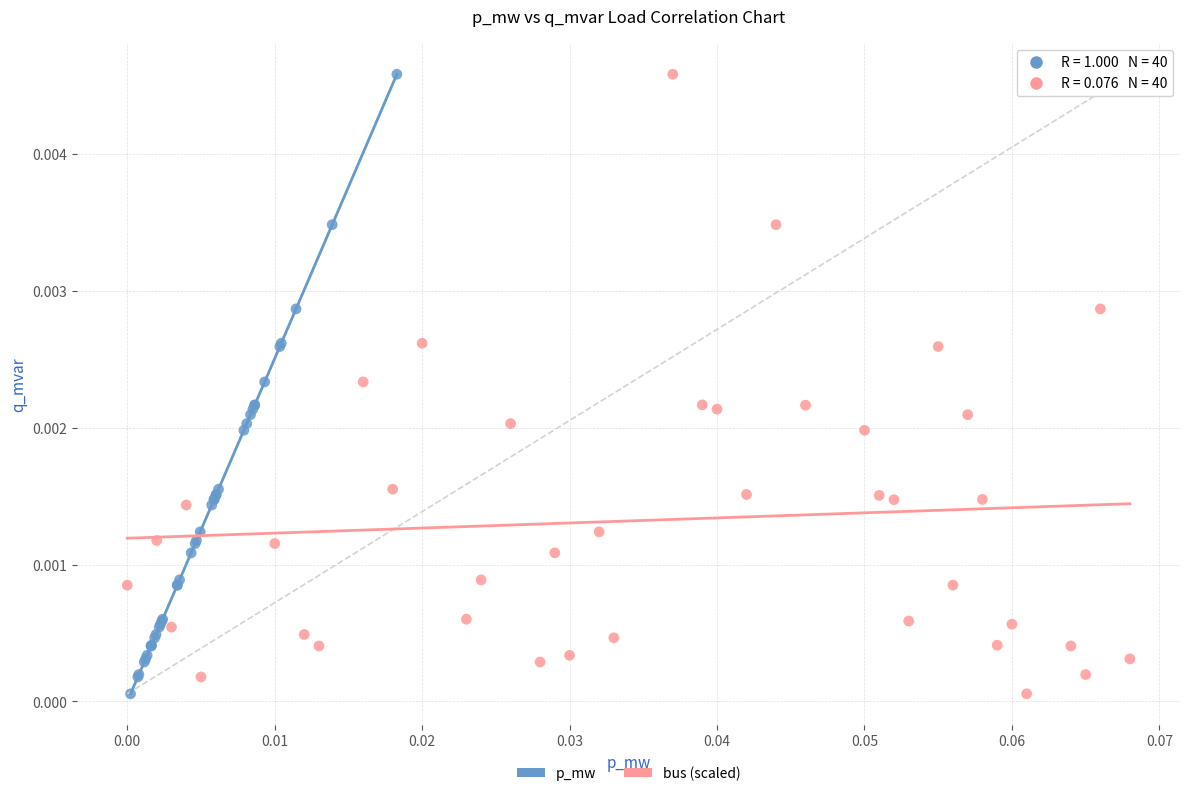

What are all the series names shown in the legend?

p_mw, bus (scaled)